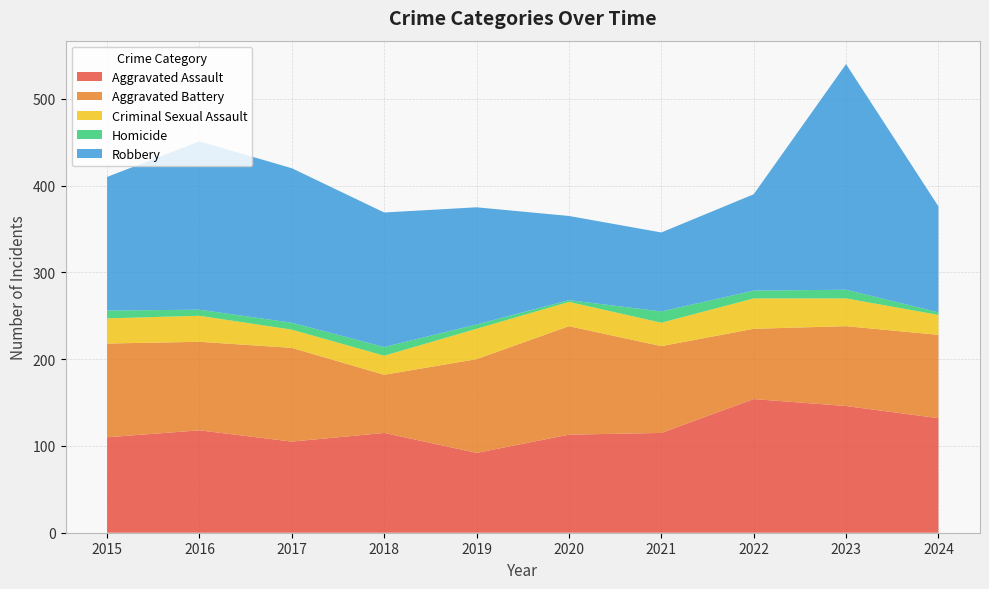

Reading left to right, list all the values displayed in this chart.

Aggravated Assault: 2015=110	2016=118	2017=105	2018=115	2019=92	2020=113	2021=115	2022=154	2023=146	2024=132
Aggravated Battery: 2015=108	2016=102	2017=108	2018=67	2019=108	2020=125	2021=100	2022=81	2023=92	2024=96
Criminal Sexual Assault: 2015=29	2016=30	2017=21	2018=22	2019=35	2020=28	2021=27	2022=35	2023=32	2024=23
Homicide: 2015=9	2016=7	2017=8	2018=10	2019=5	2020=2	2021=13	2022=9	2023=10	2024=3
Robbery: 2015=154	2016=194	2017=178	2018=155	2019=135	2020=97	2021=91	2022=111	2023=260	2024=122